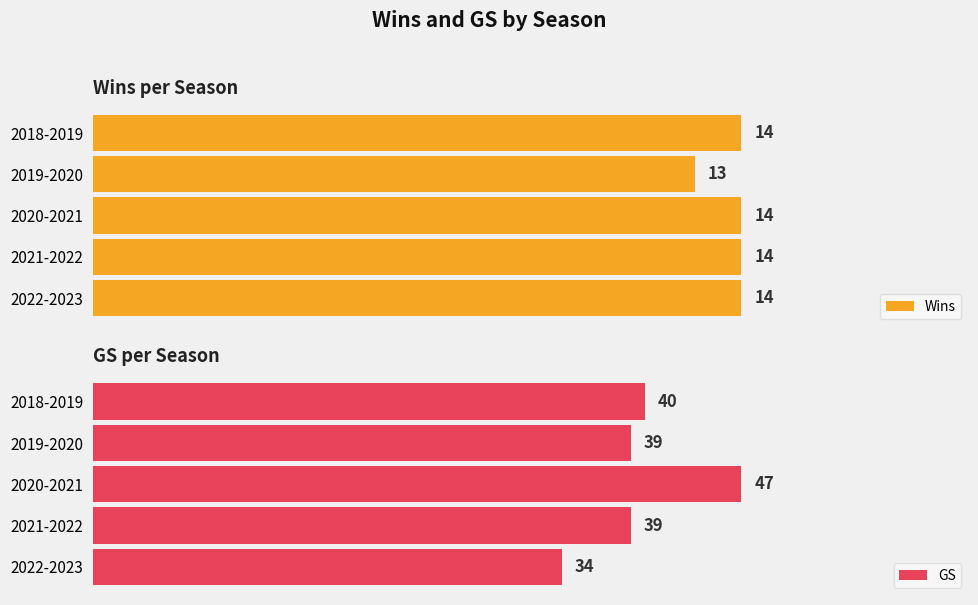

Between 0 and 2, which series saw the biggest shift?

GS